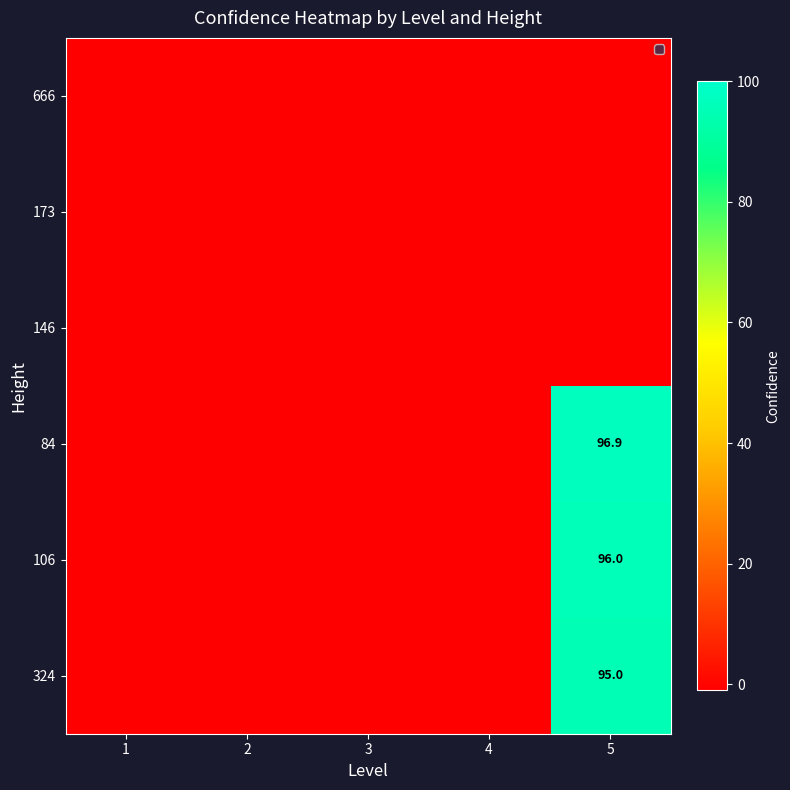

Is it true that 84 equals 96.9 at 5?

True